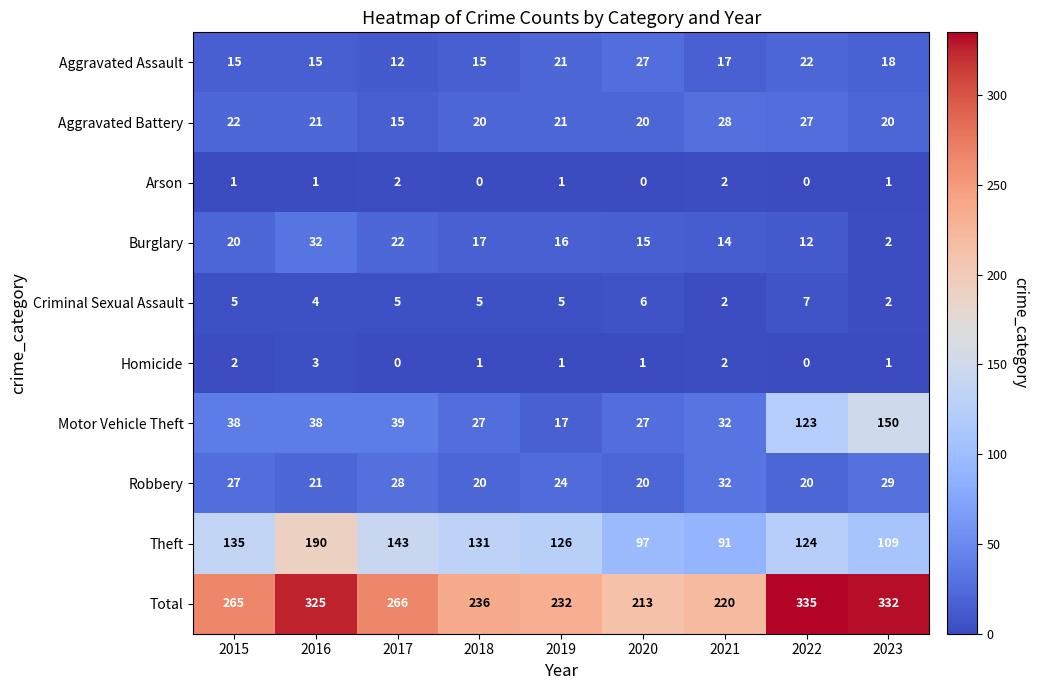

How many data points does each series have?

9